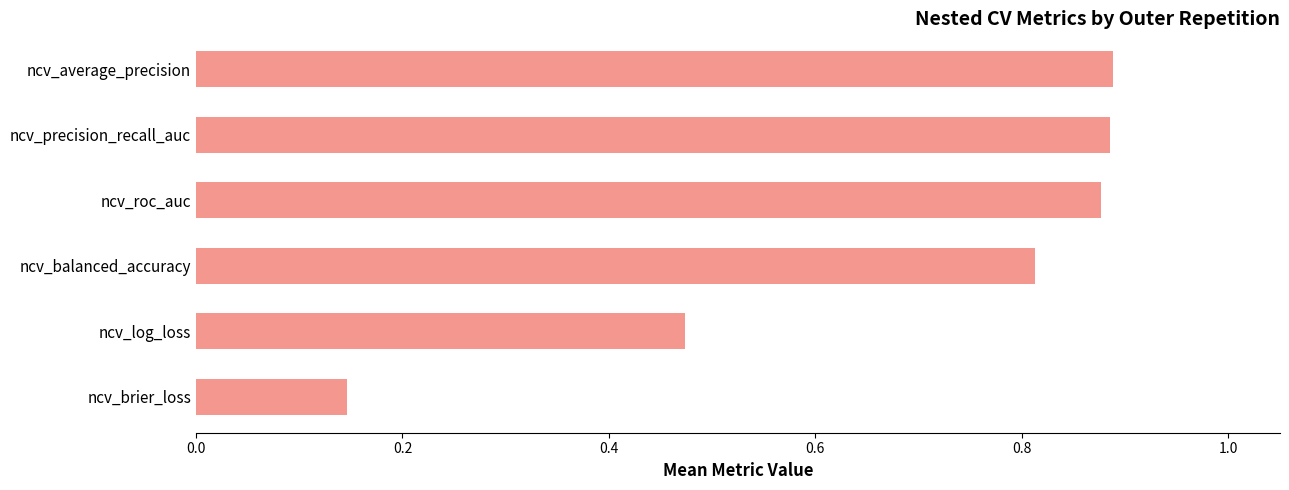

Between ncv_log_loss and ncv_balanced_accuracy, which is larger?

ncv_balanced_accuracy